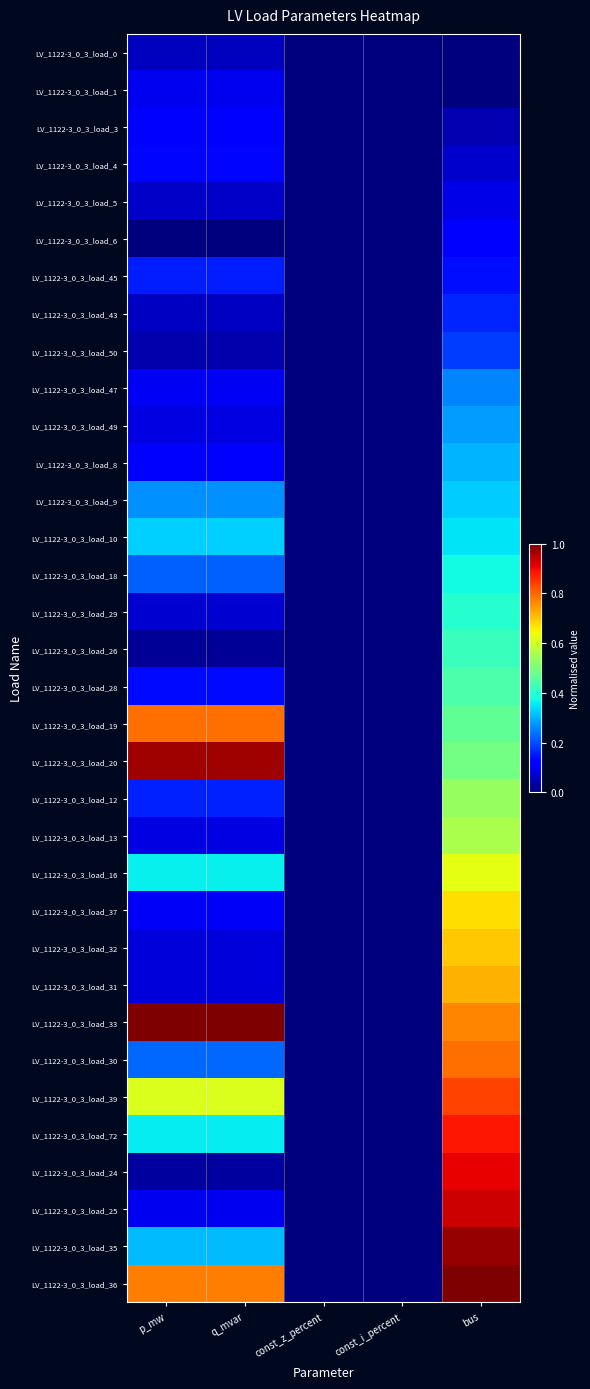

What is the maximum value shown in the chart?

1.0